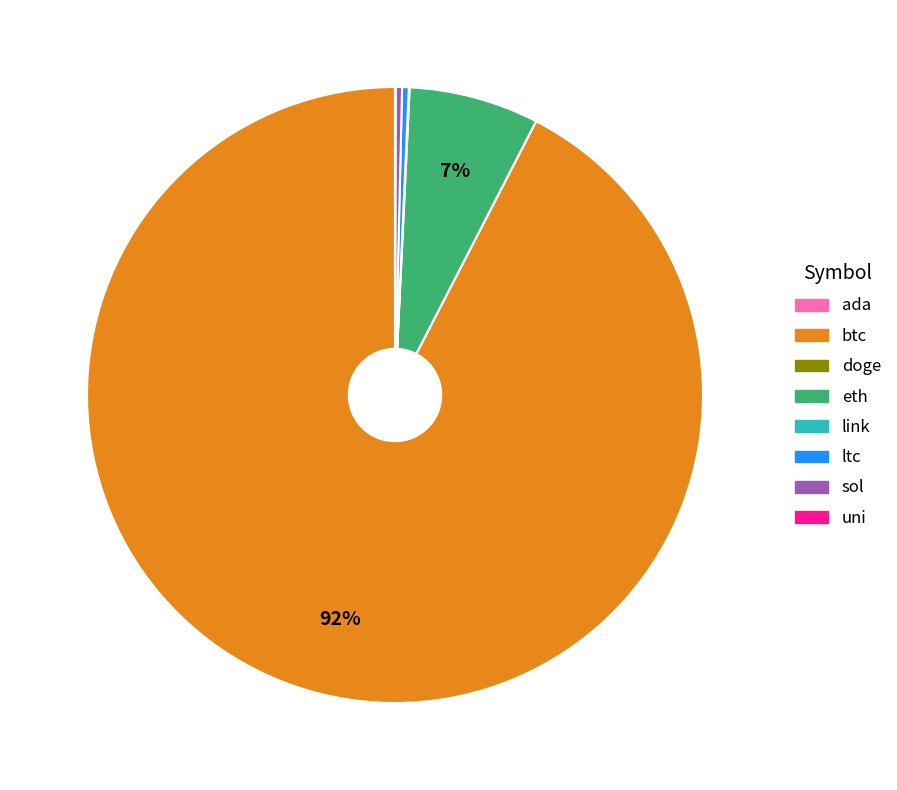

Is there a majority slice in this chart?

Yes